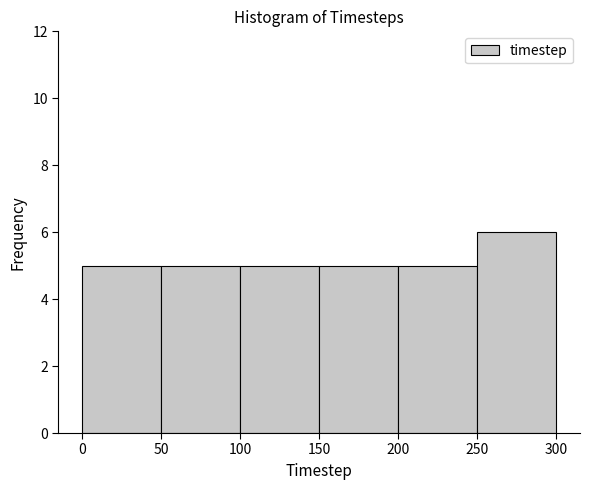

Which range on the x-axis has the tallest bar?

250 to 300